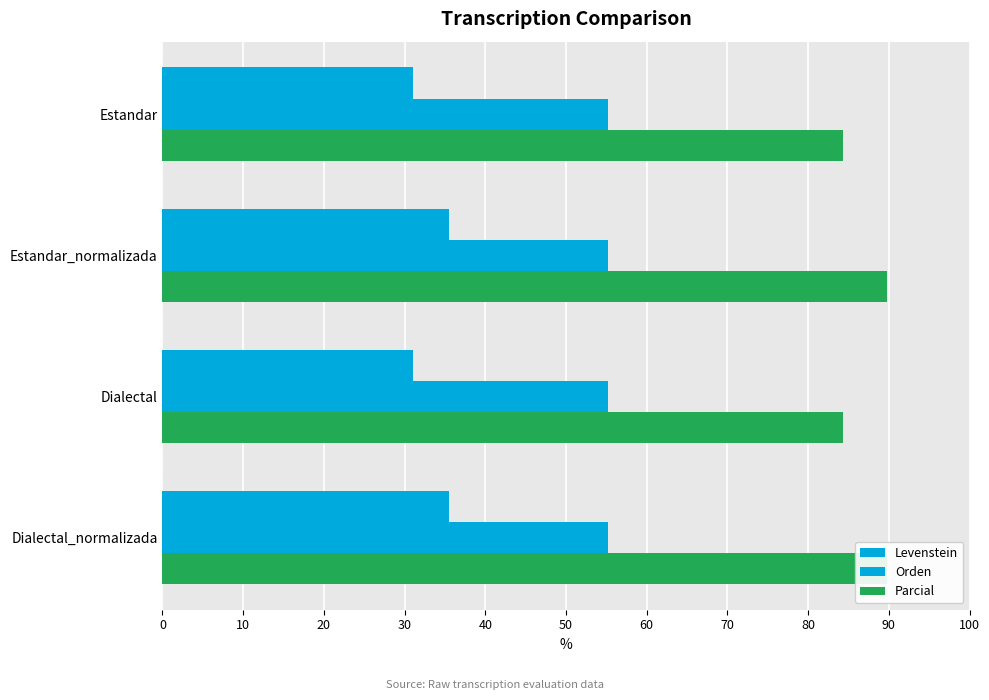

Reading left to right, list all the values displayed in this chart.

Levenstein: 31.1	35.4	31.1	35.4
Orden: 0.2	0.2	0.2	0.2
Parcial: 84.3	89.8	84.3	89.8